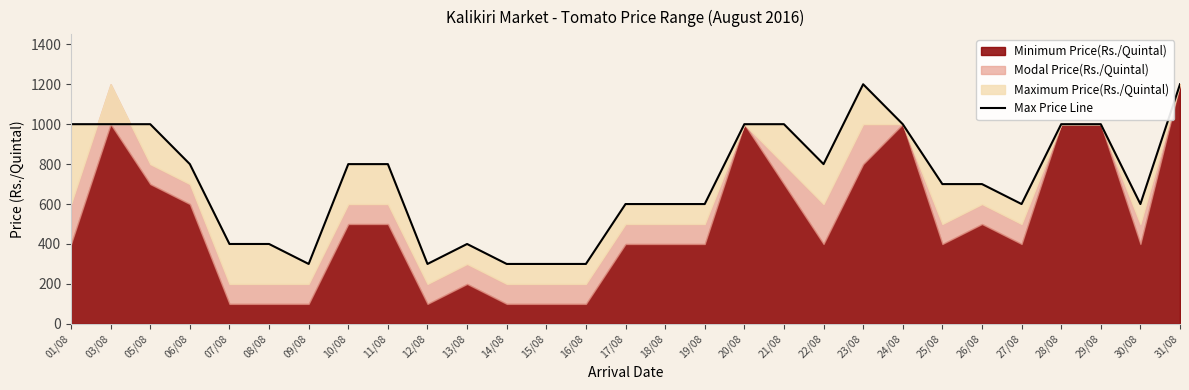

Which label corresponds to the largest value in the chart?

23/08